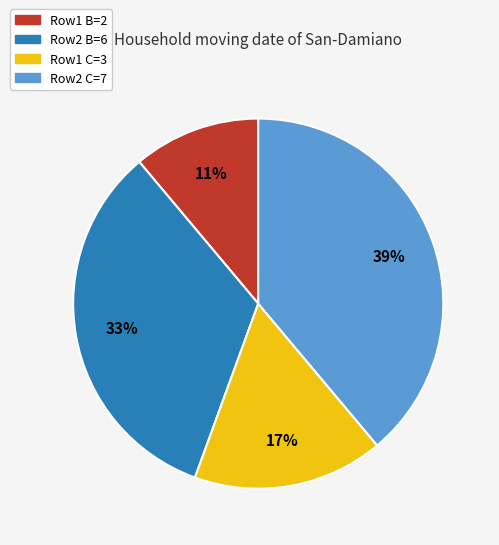

Does any single category account for the majority?

No